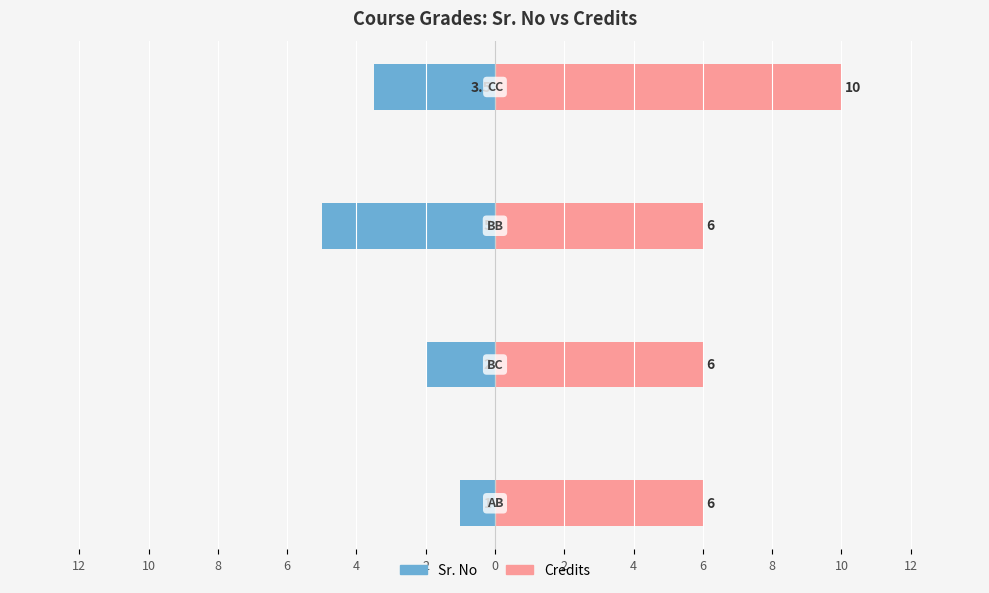

How many bars are there in each group?

2